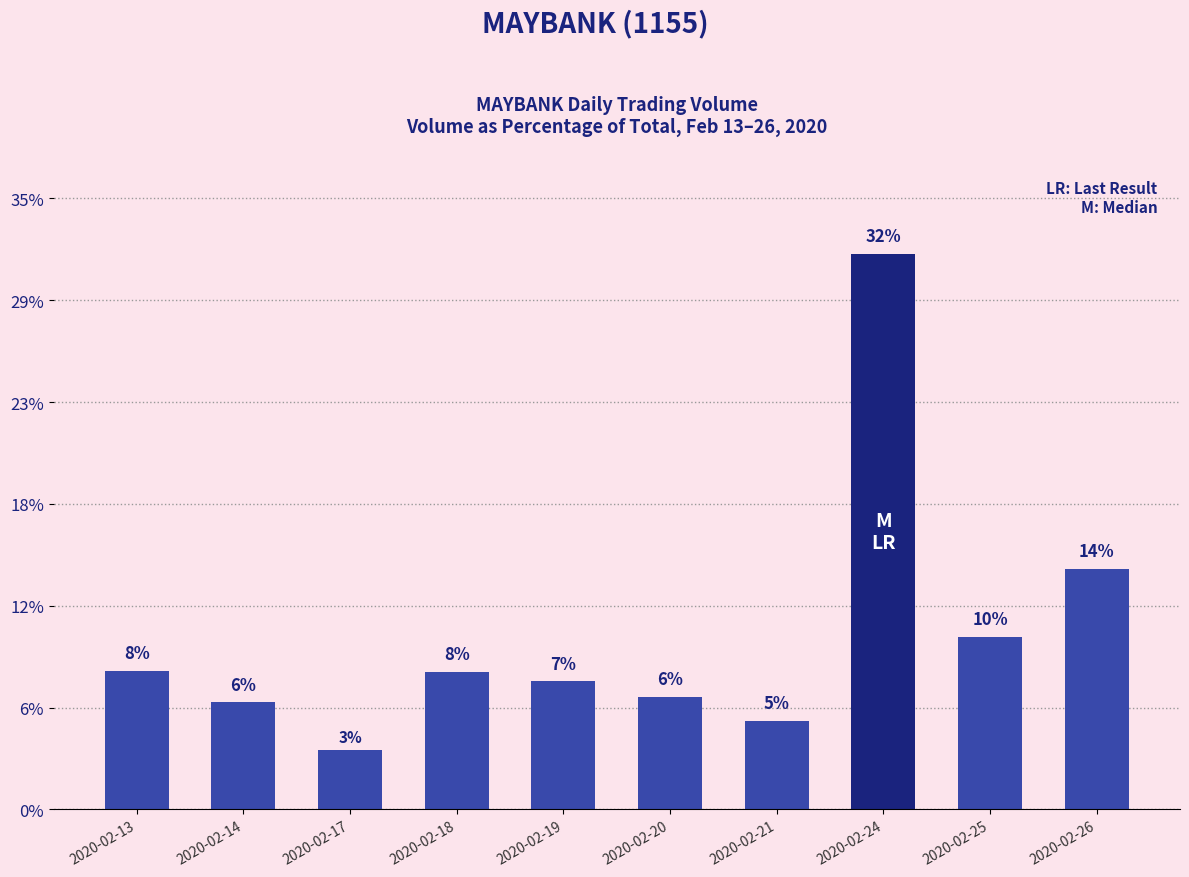

What is the value of the 5th bar from the left?

7.4